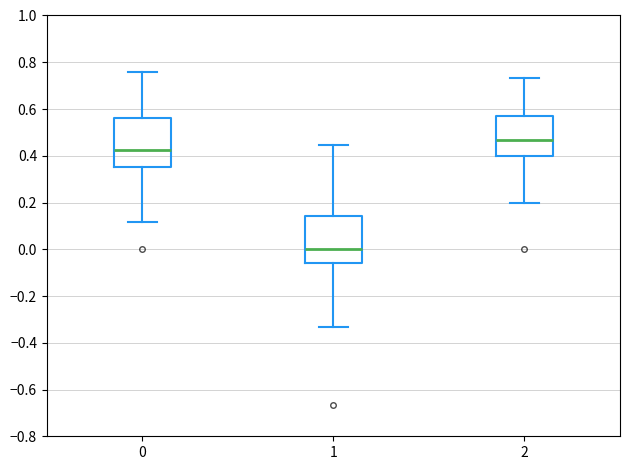

Reading left to right, read every box against the y-axis: the position of its median line, the range the box covers, and the ends of its whiskers. The values are not printed on the chart, so give them approximately, as read against the axis.

0: median 0.42, box 0.36 to 0.56, whiskers 0.12 to 0.76
1: median 0.00, box -0.06 to 0.14, whiskers -0.34 to 0.44
2: median 0.46, box 0.40 to 0.58, whiskers 0.20 to 0.74